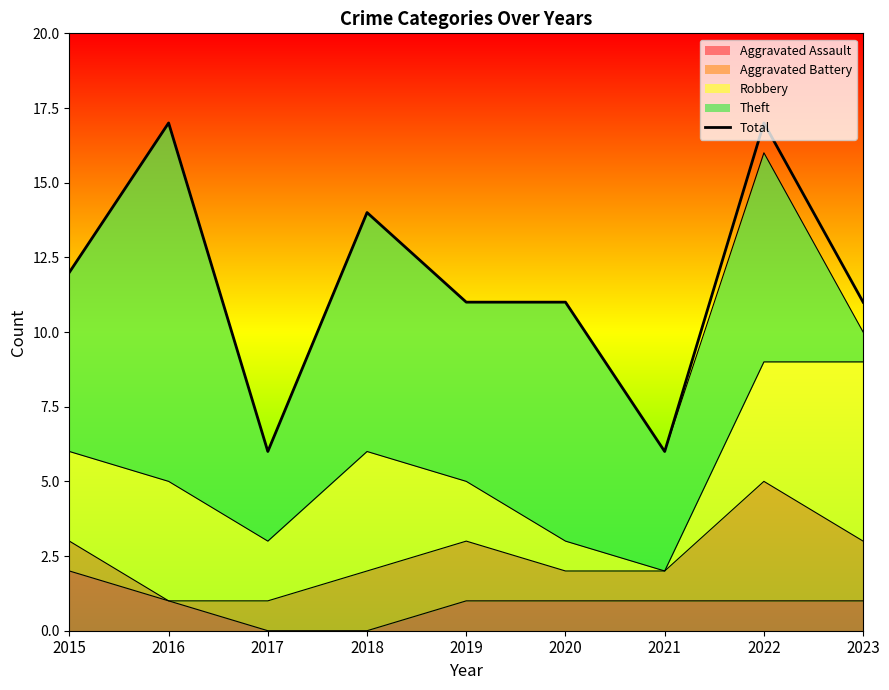

Which category has the highest value across all series?

2016